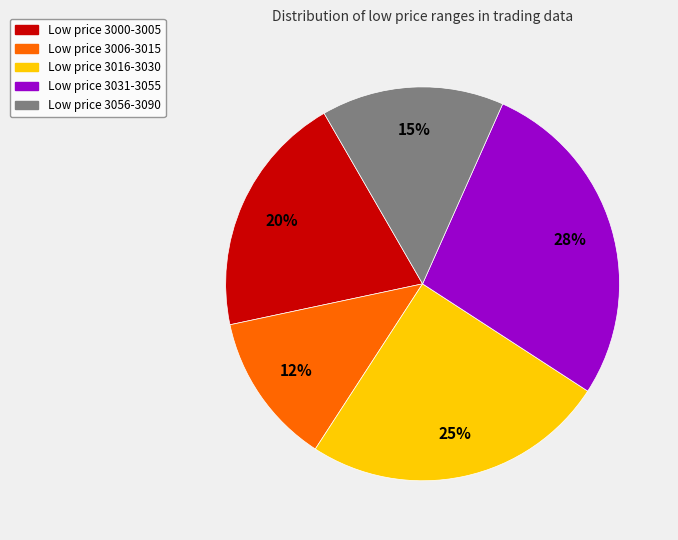

Is there a majority slice in this chart?

No